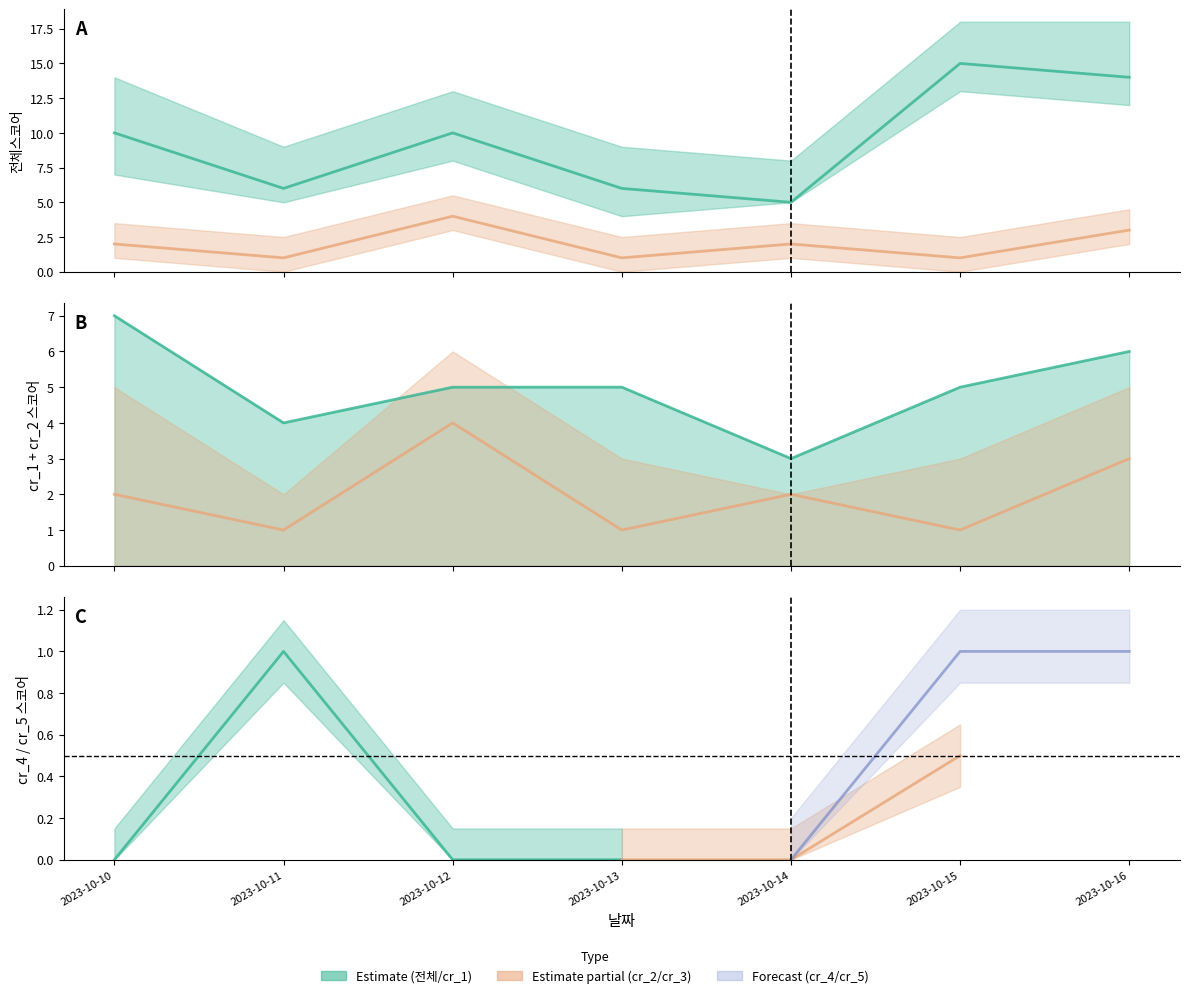

Rank the categories by value from highest to lowest.

2023-10-15, 2023-10-16, 2023-10-10, 2023-10-12, 2023-10-11, 2023-10-13, 2023-10-14